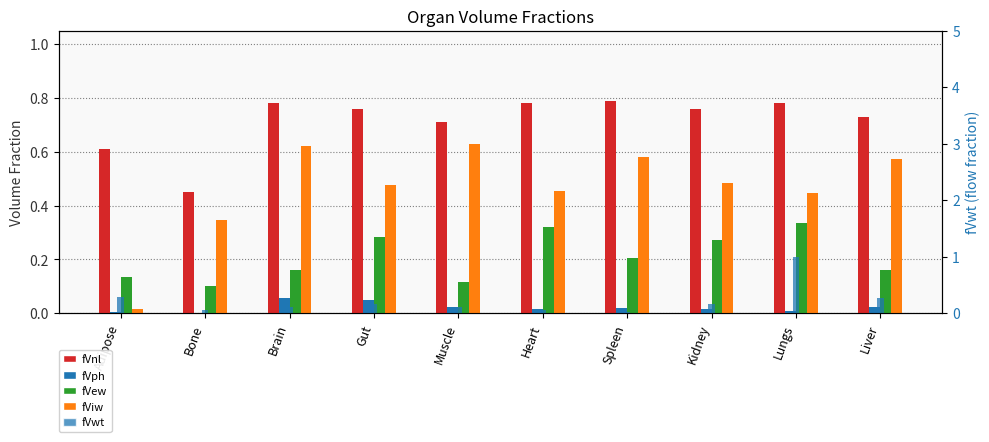

What value does the fVnl series have at Spleen?

0.8